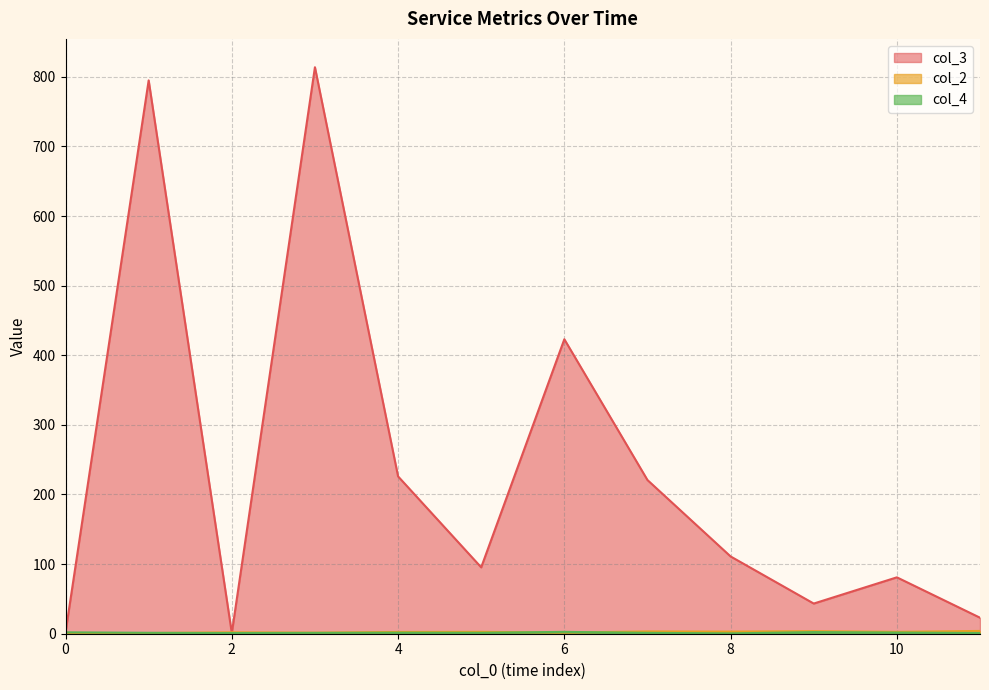

At which label does col_4 reach its peak?

1